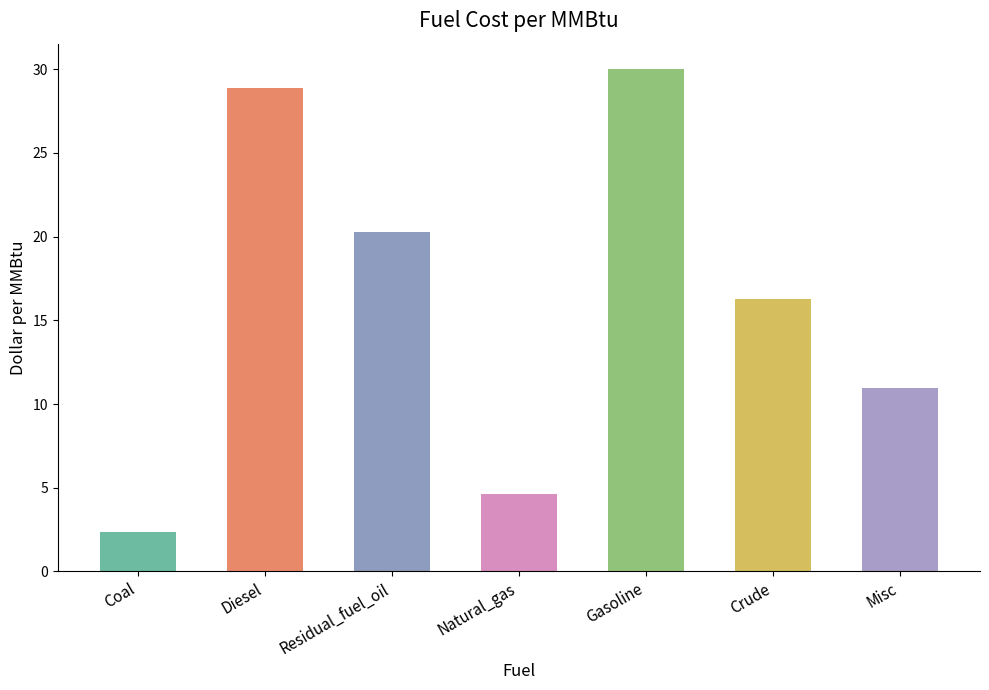

How many bars are there in total?

7